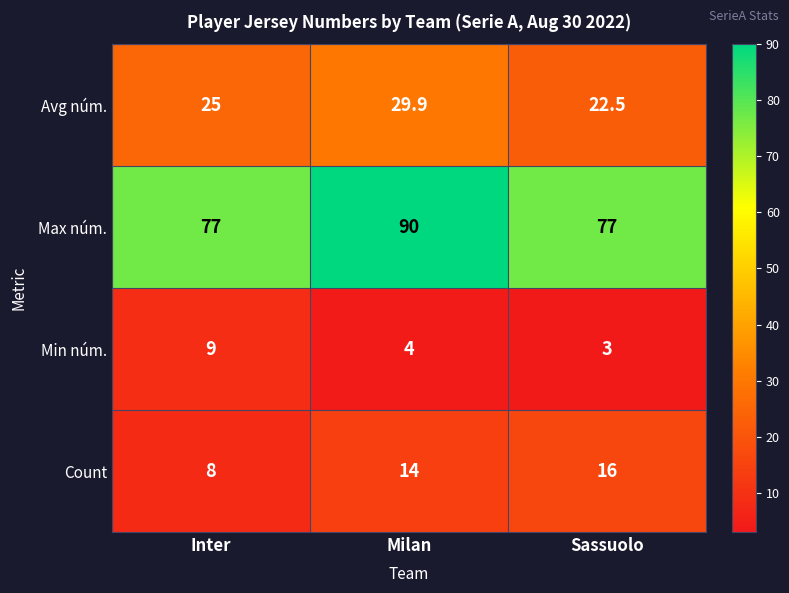

Count the Max núm. values in the range 77 to 90.

3